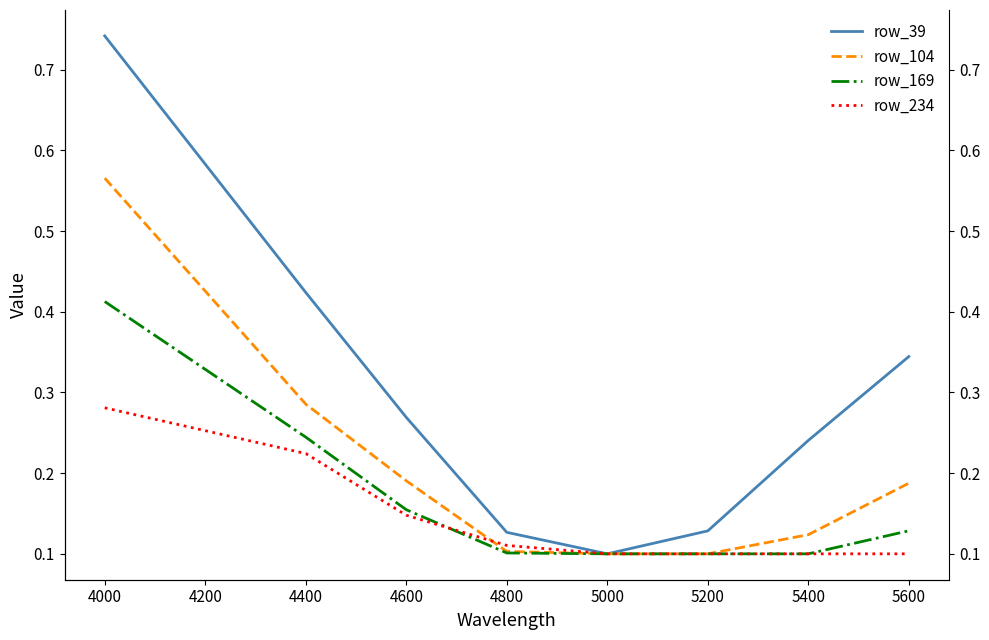

True or false: row_104 has more than 0 interior local peaks.

False